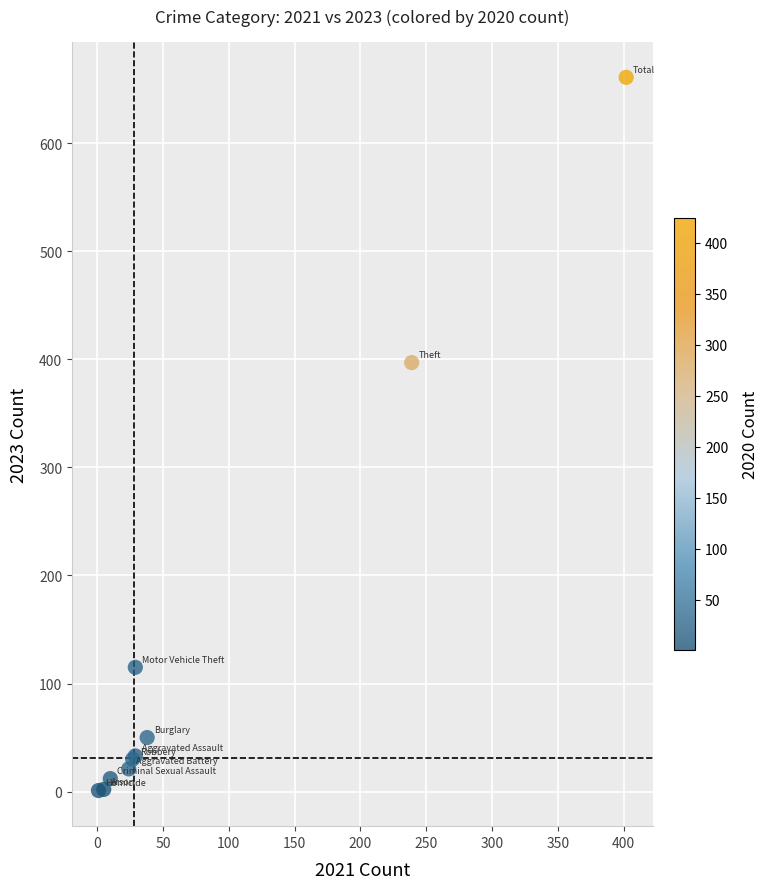

What Y value in the scatter plot is closest to 331?

397